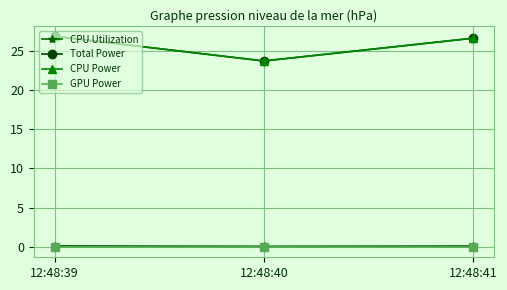

Which label corresponds to the largest value in the chart?

12:48:39